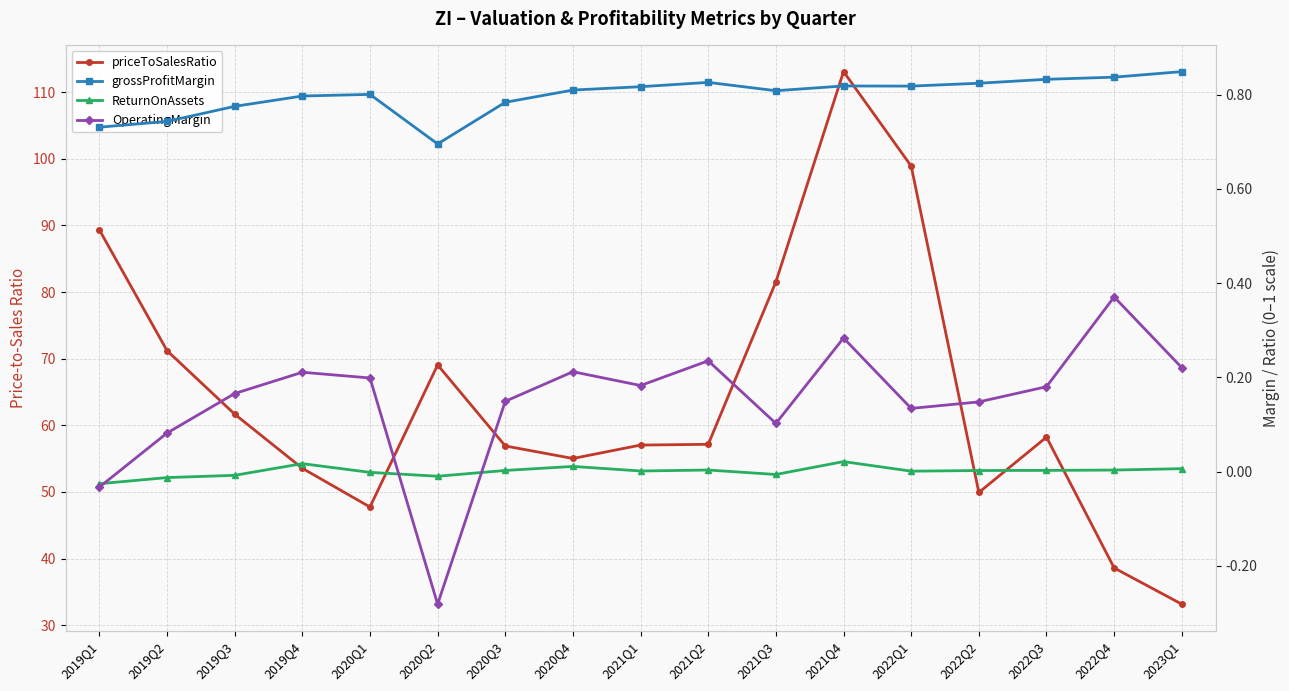

True or false: OperatingMargin and grossProfitMargin cross at least once.

False